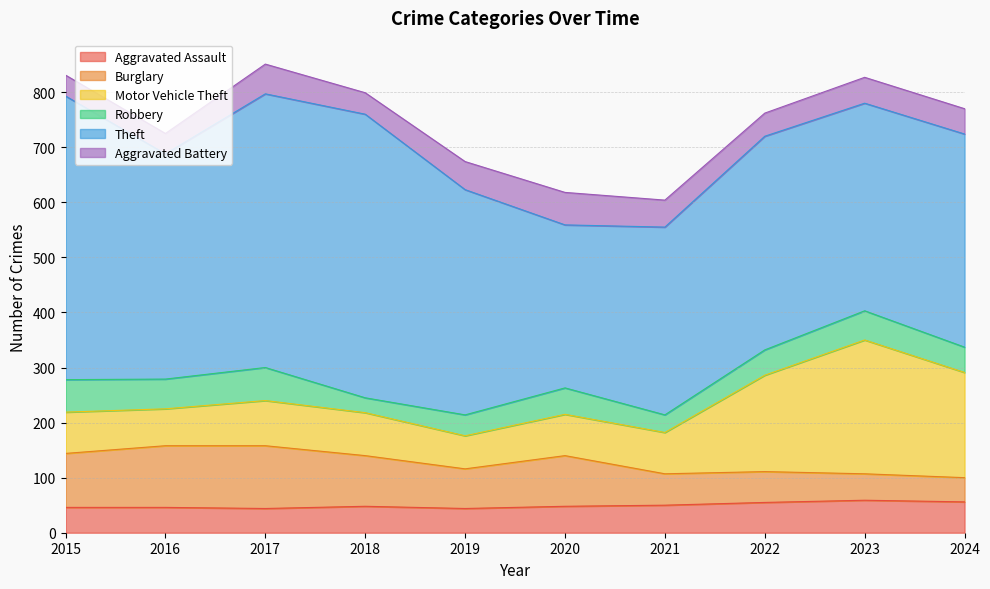

How many interior local valleys does the Aggravated Assault series have?

2